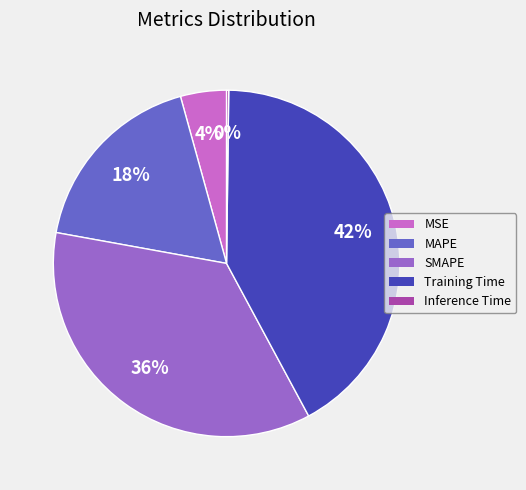

Do Training Time and MAPE together represent more than half of the pie?

Yes